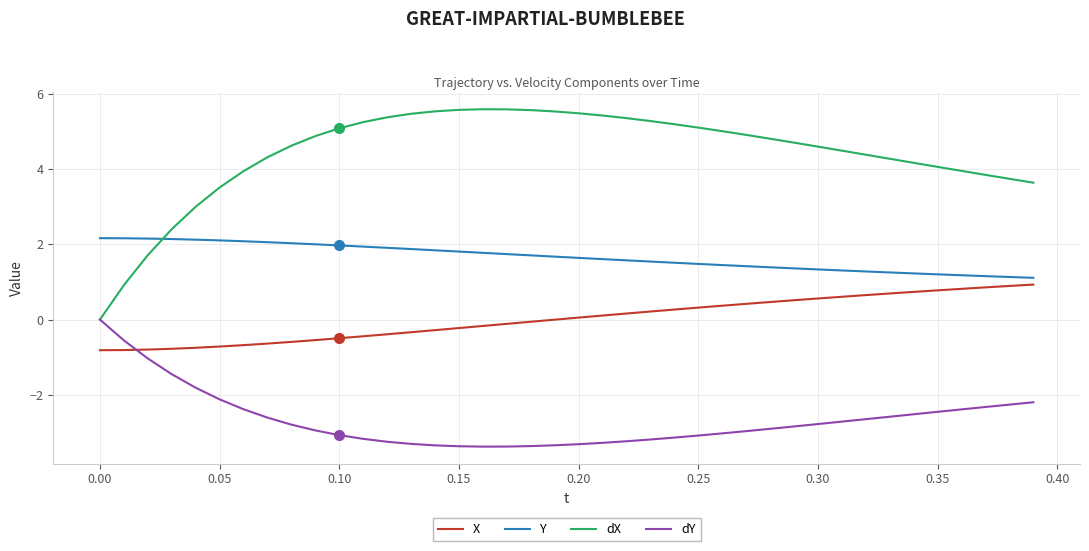

Which series has the widest spread of values?

dX